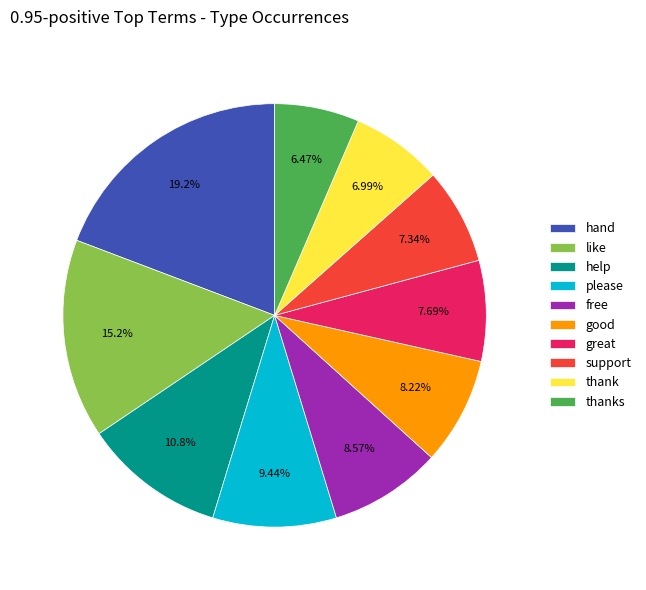

To the nearest percent, what is the combined percentage of help and support?

18%